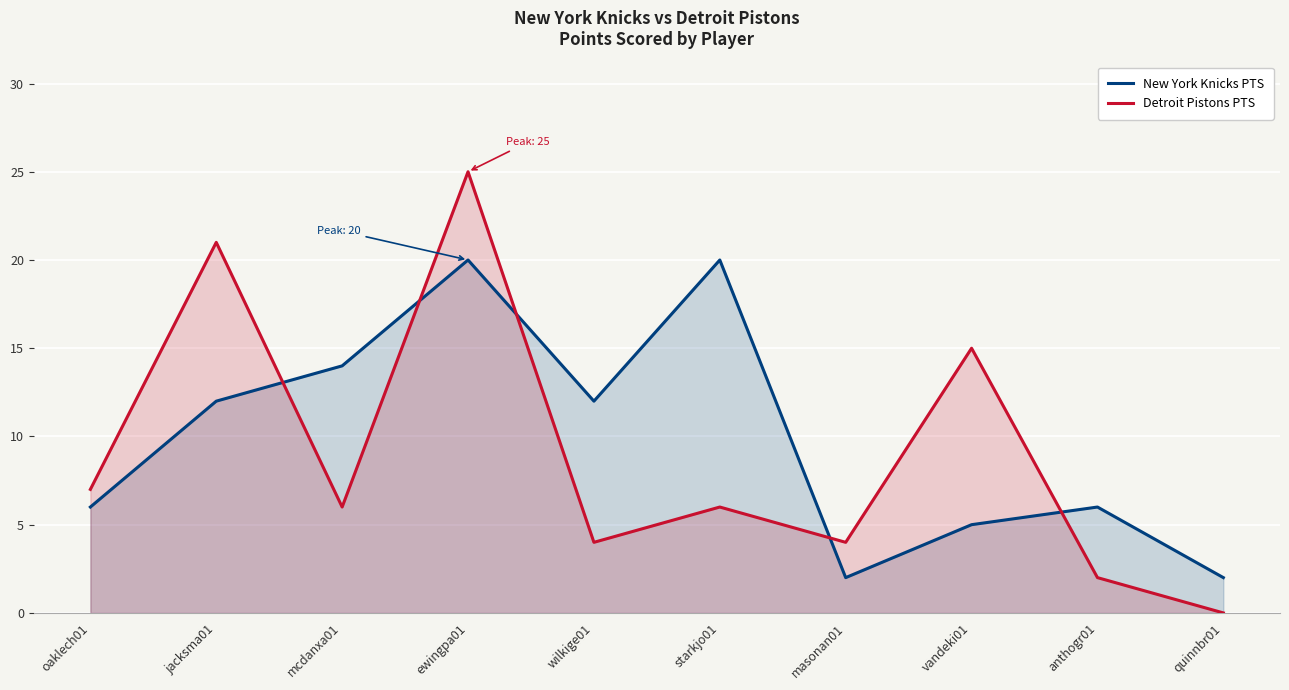

At which category does Detroit Pistons PTS reach its first local peak?

jacksma01